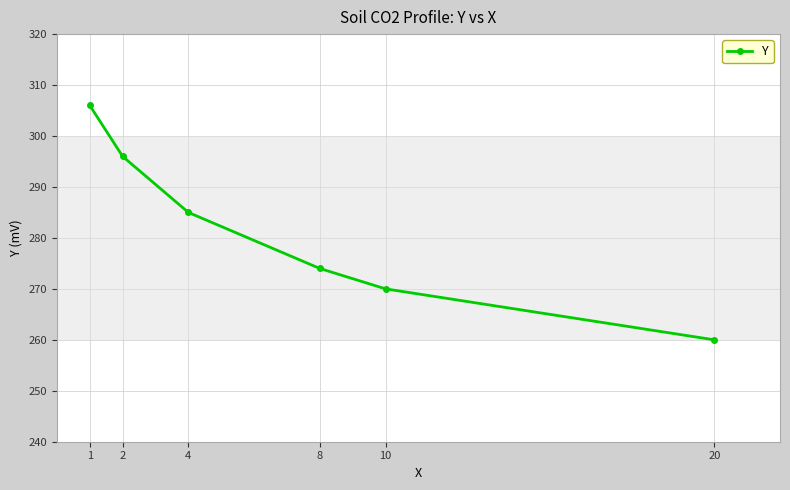

At which label is the value closest to 283?

4